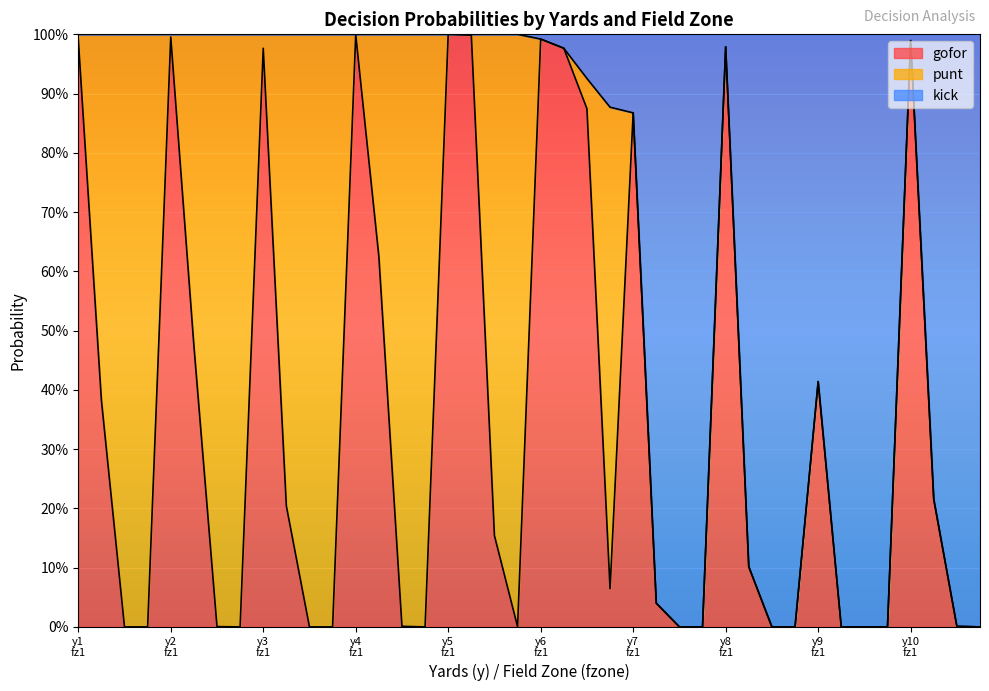

At which category is the sum across all series the highest?

y5 fz1